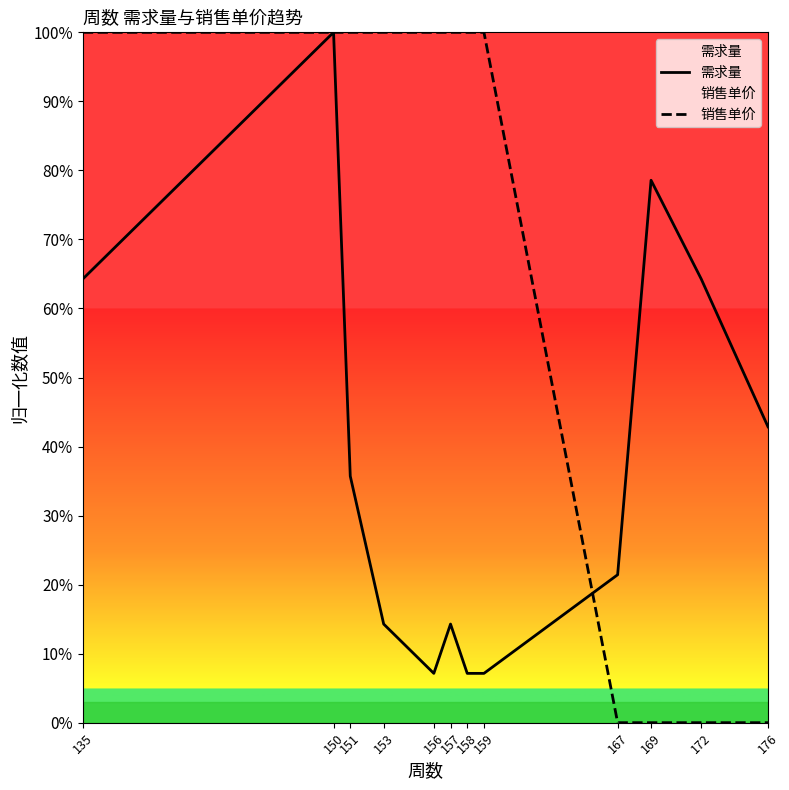

Does the chart have visible grid lines?

No